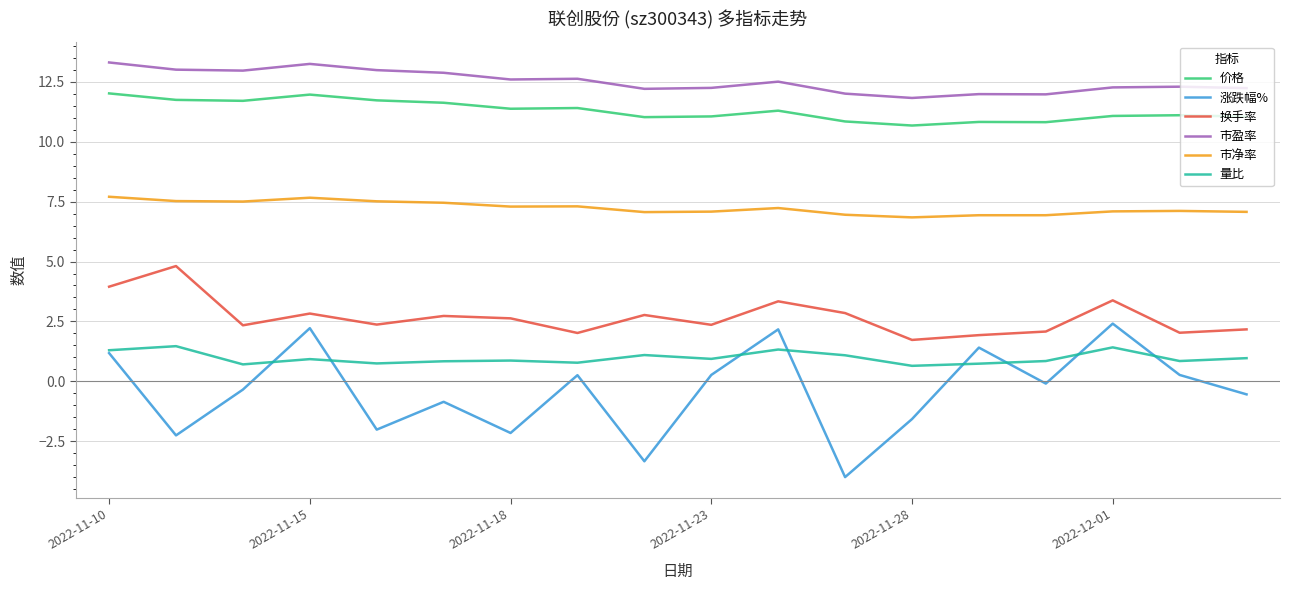

What are all the series names shown in the legend?

价格, 涨跌幅%, 换手率, 市盈率, 市净率, 量比